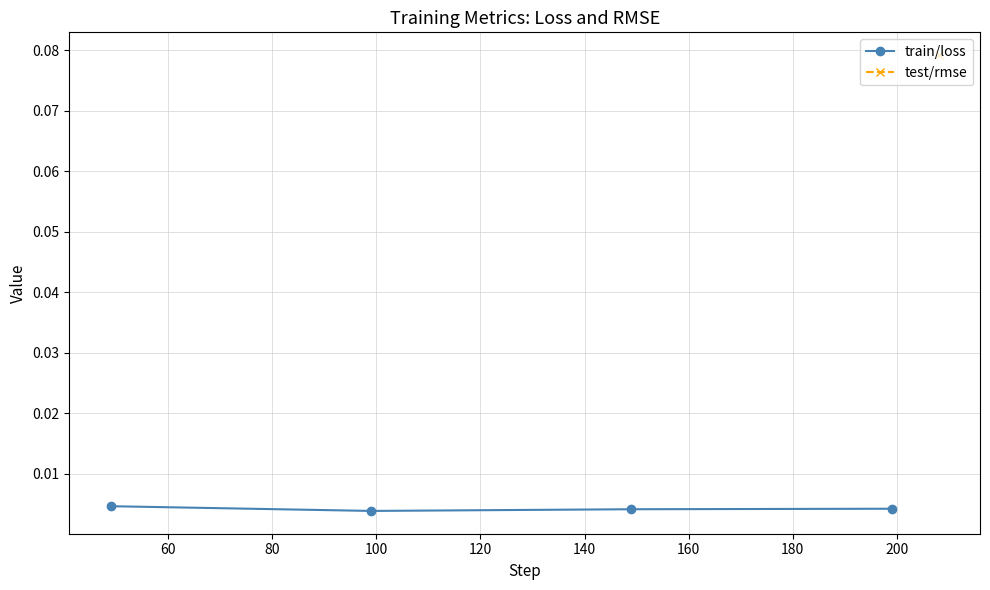

True or false: train/loss has more than 1 interior local peaks.

False